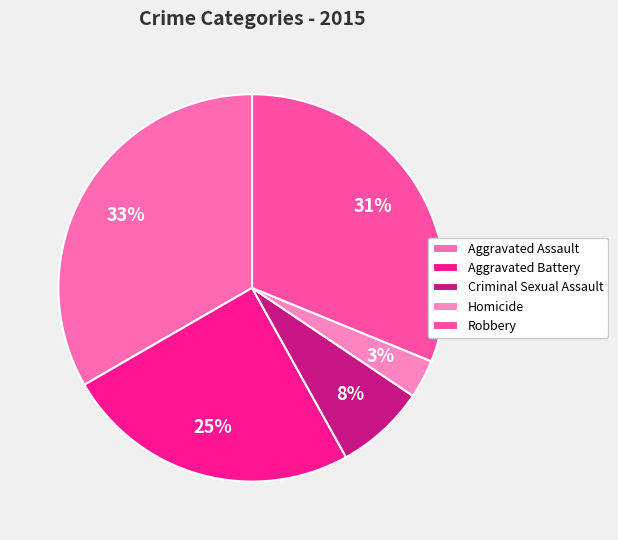

To the nearest percent, what portion does Aggravated Assault represent?

33%